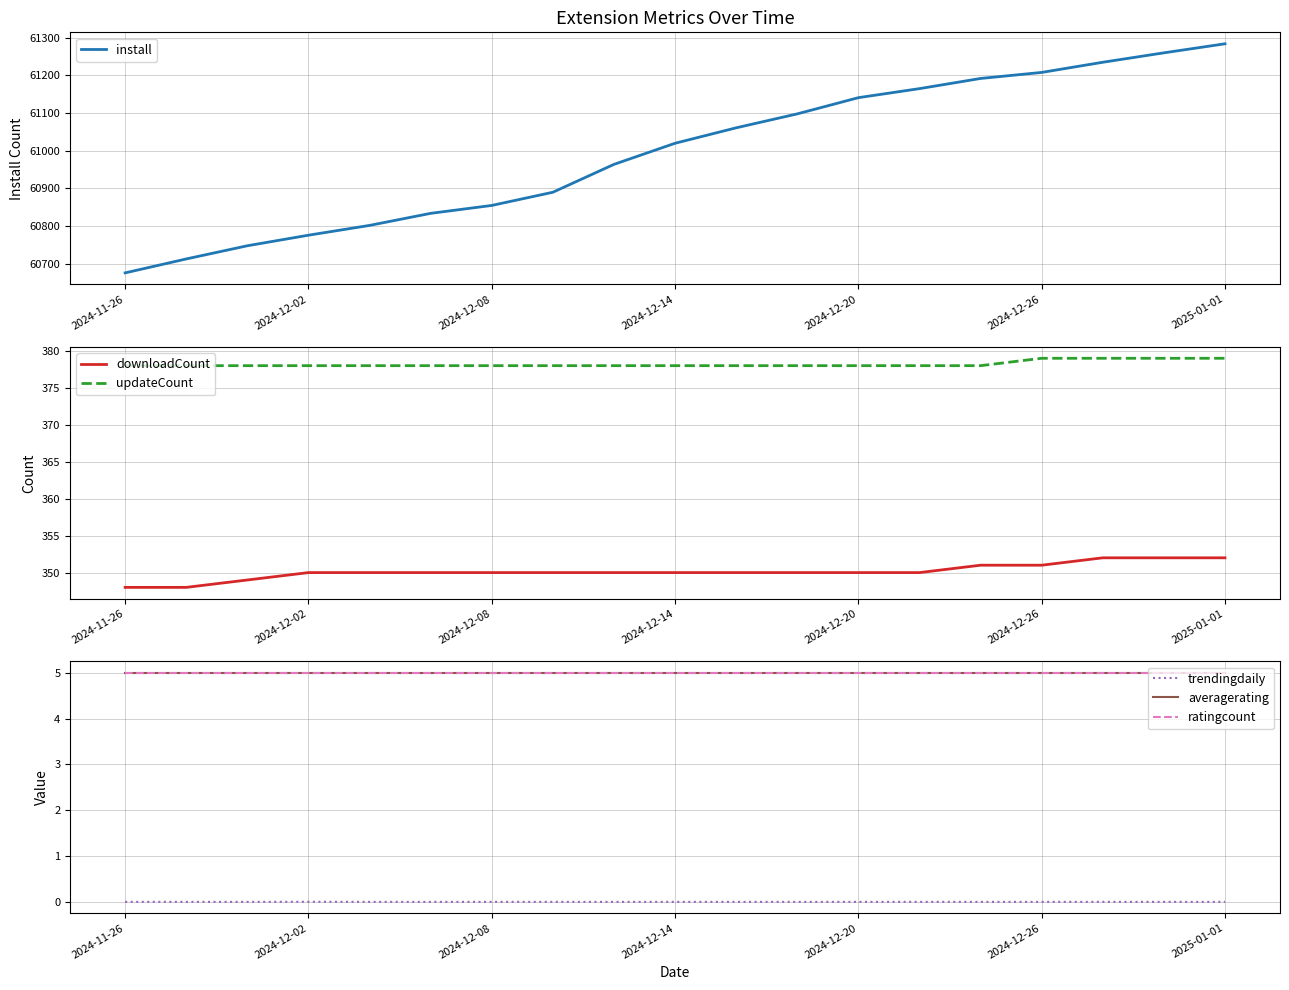

The updateCount series shows 378 at 2024-11-26. True or false?

True